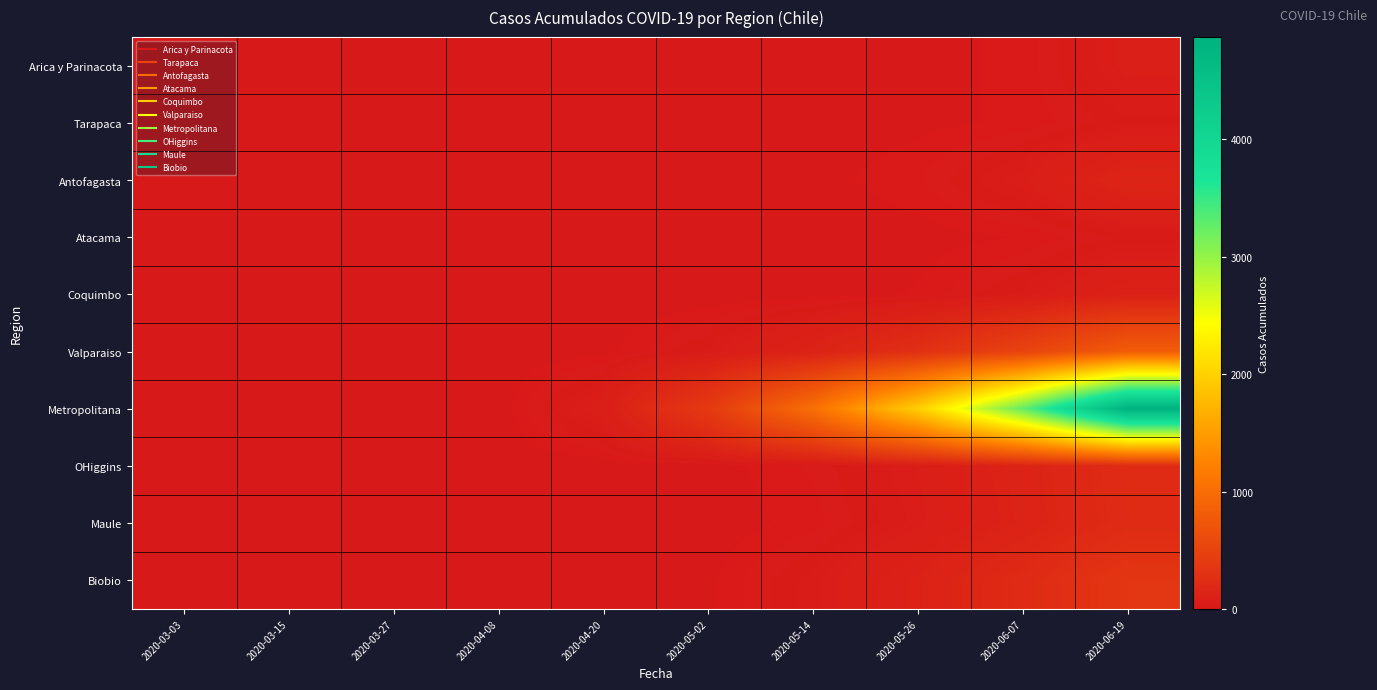

Which series changed the most between 2020-05-02 and 2020-05-26?

Metropolitana